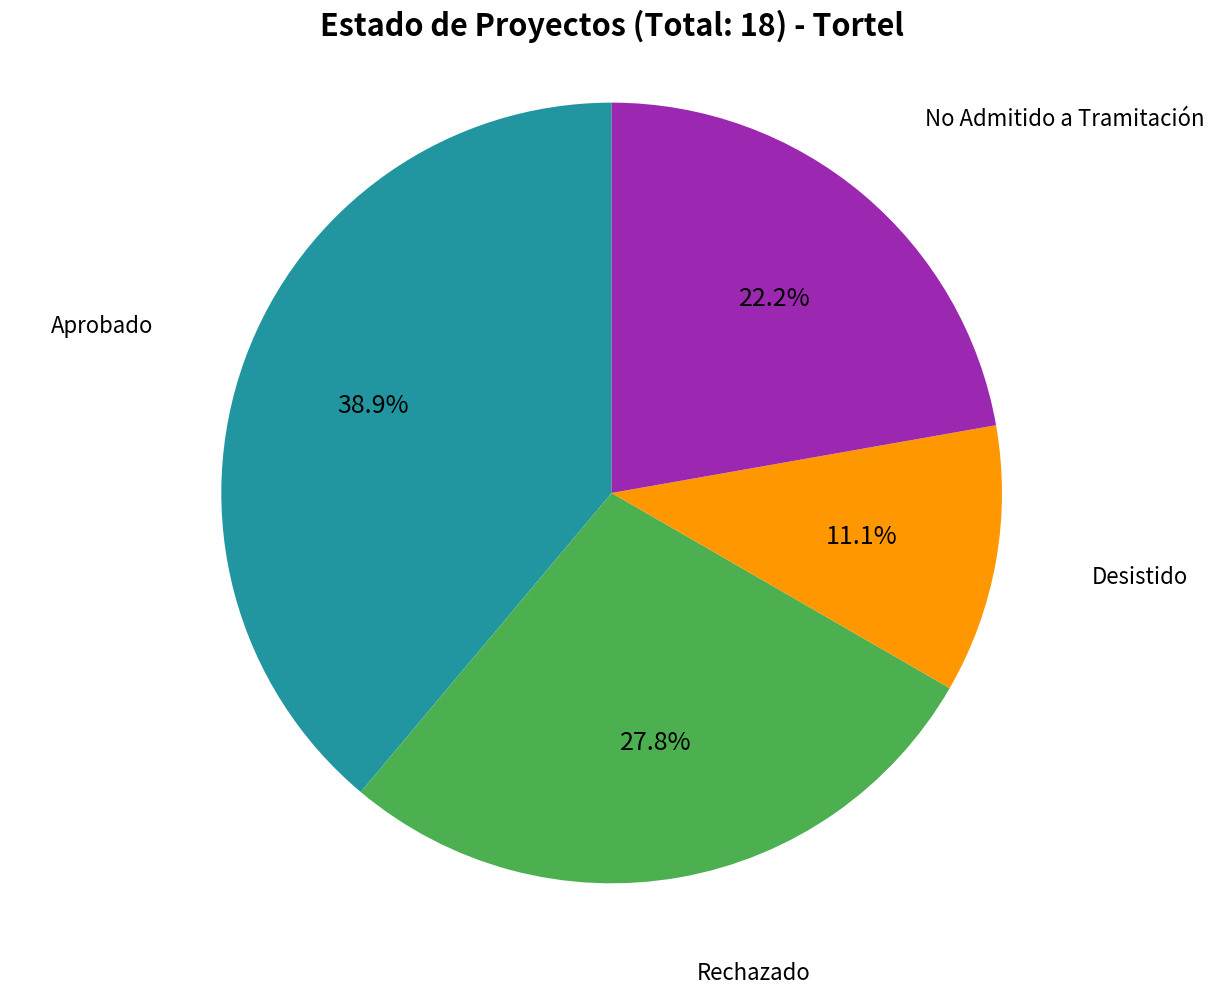

Count the number of slices in the pie.

4